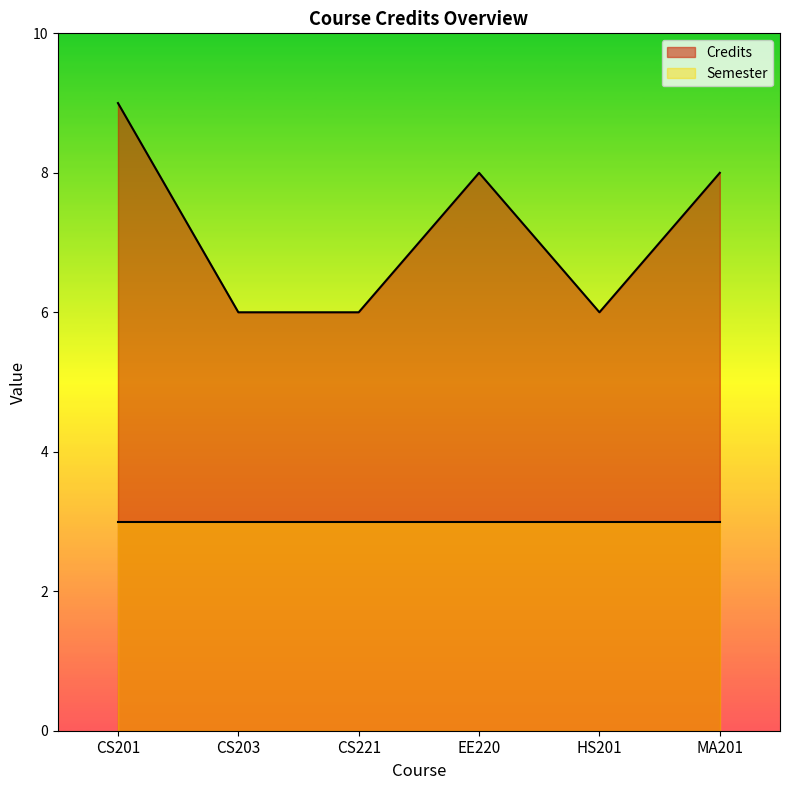

What is the change in value from CS203 to EE220?

+2